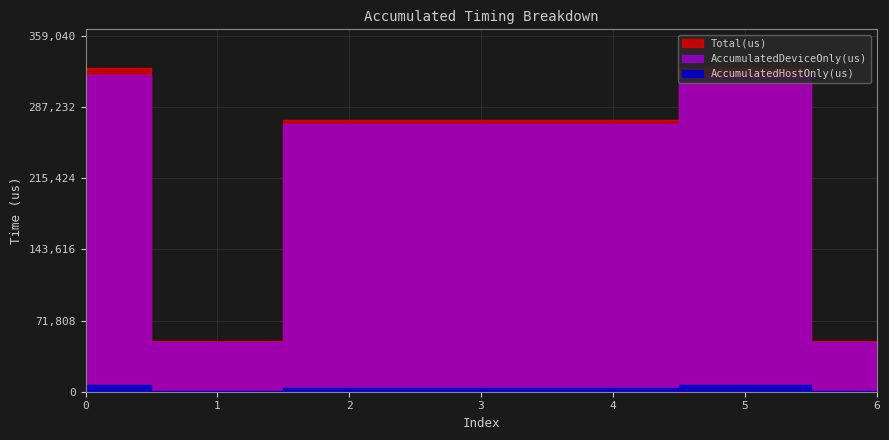

What is the total value across all series at 3?

547696.0